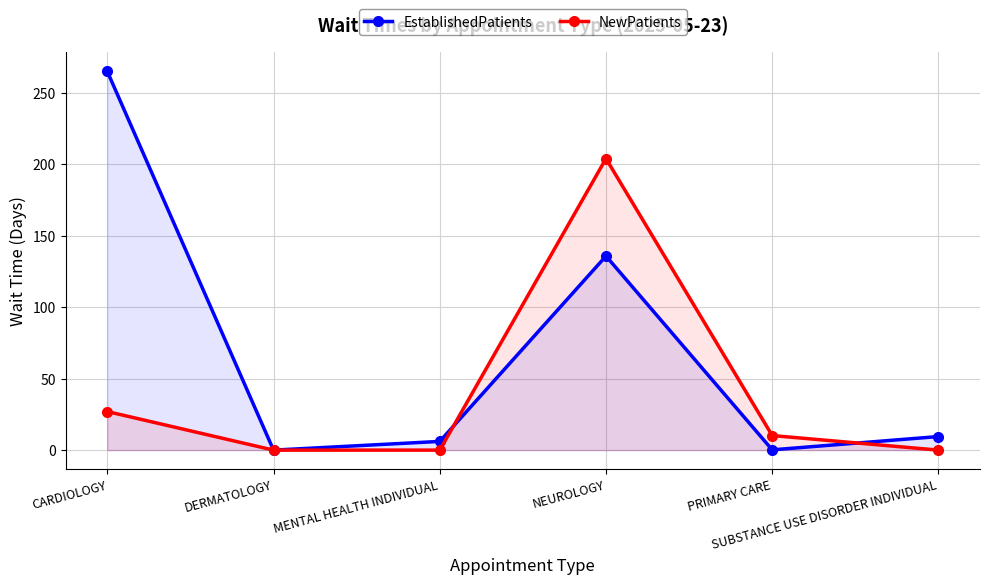

In EstablishedPatients, how many points are lower than both neighbors (excluding endpoints)?

2